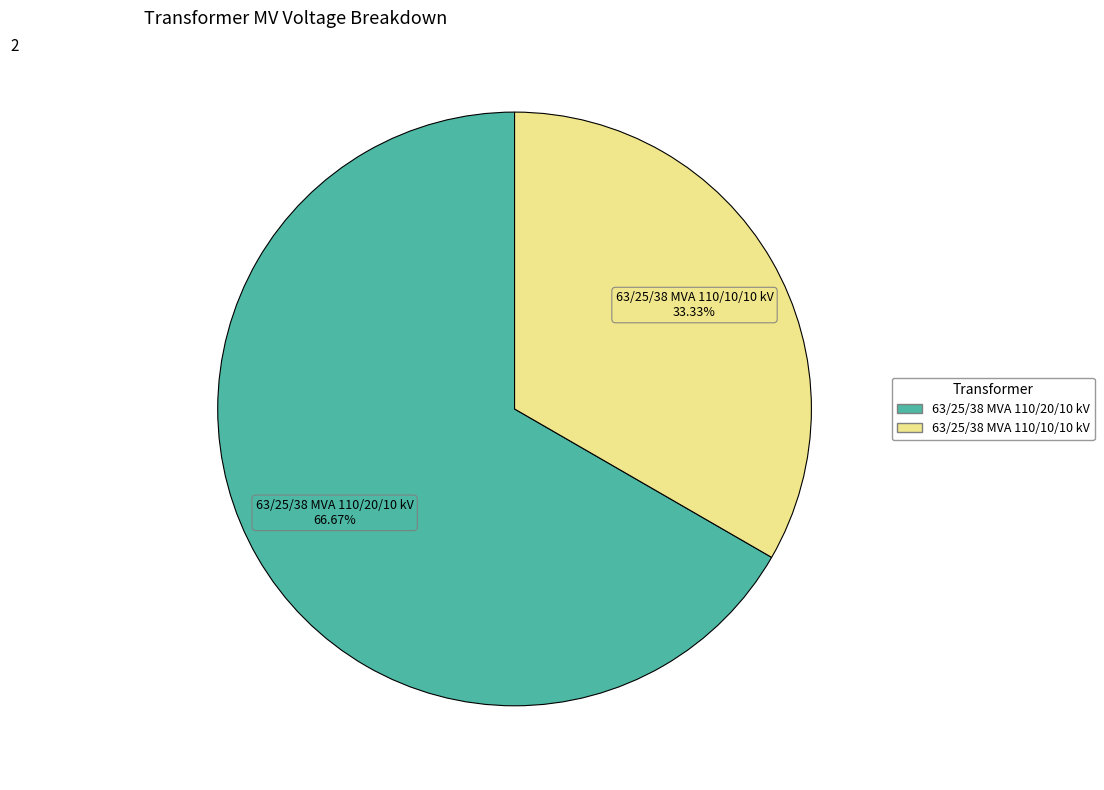

Which category has the biggest portion of the pie?

63/25/38 MVA 110/20/10 kV